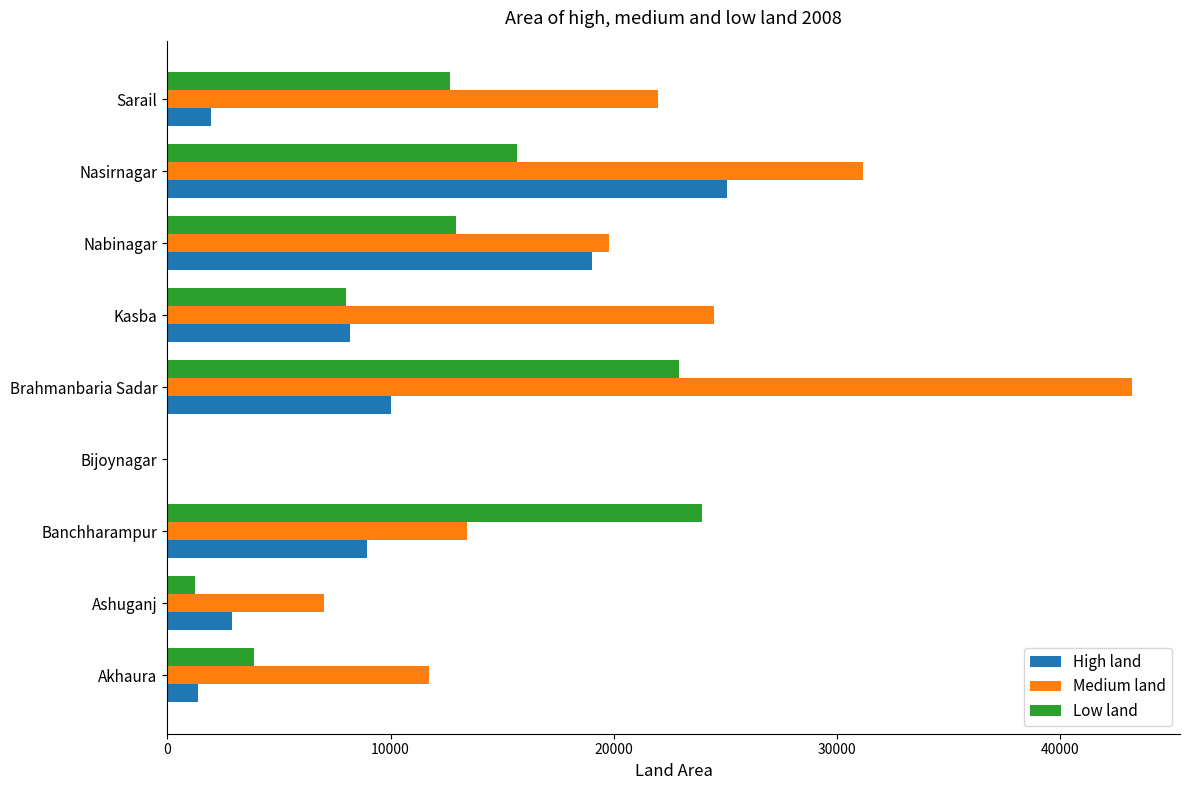

How many data points does each series have?

9